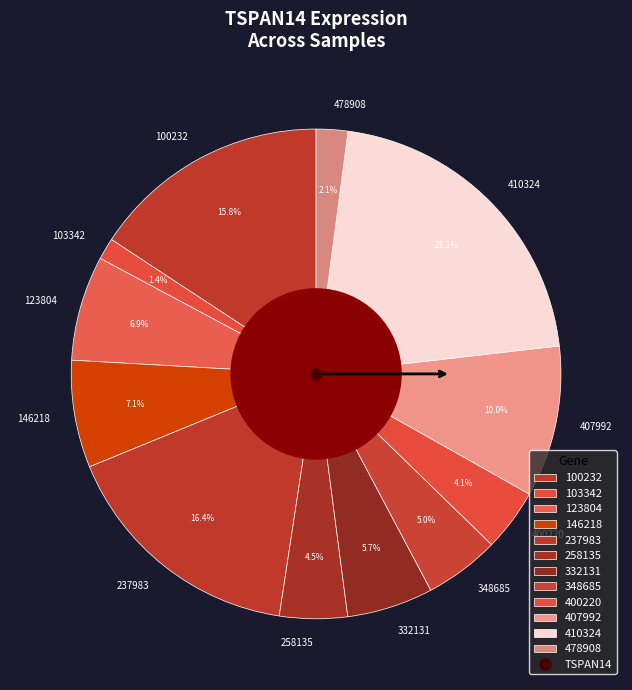

Which category has the smallest portion of the pie?

103342